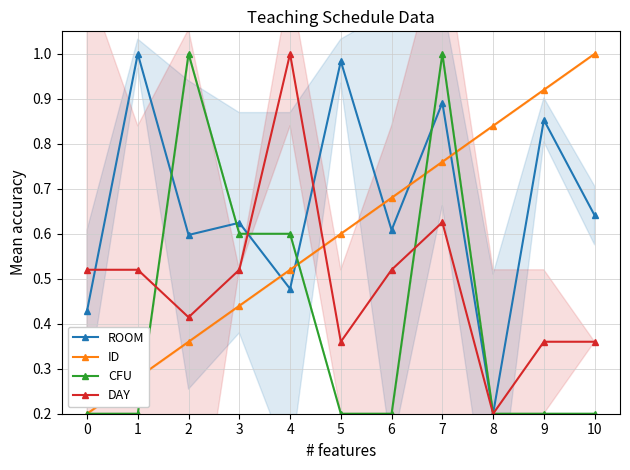

What is the difference between the ID values at 1 and 8?

0.6